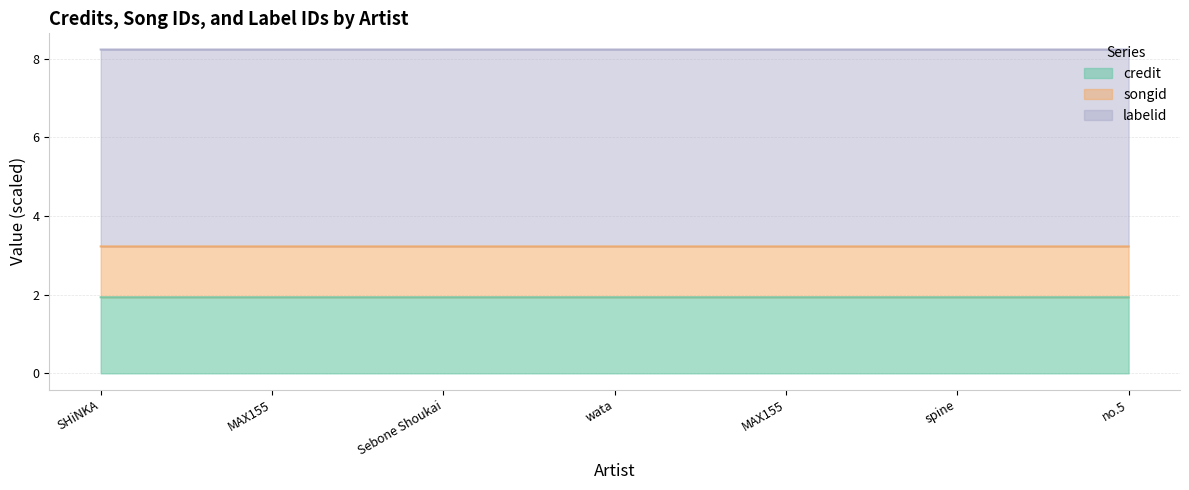

Count the songid values in the range 3 to 4.

7